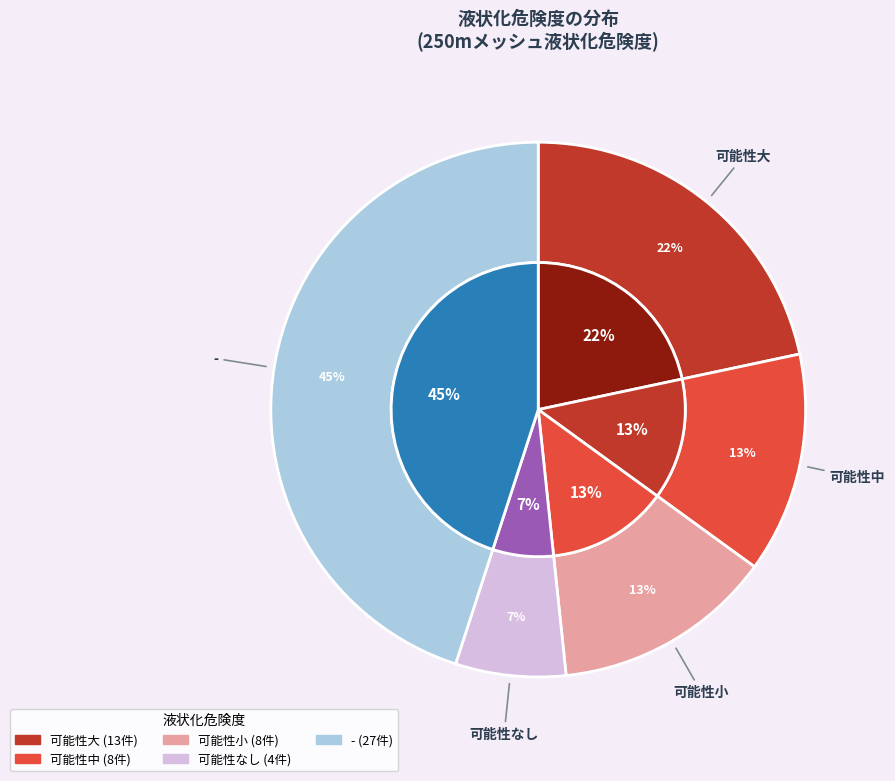

Does 可能性大 account for over 50% of the chart?

No